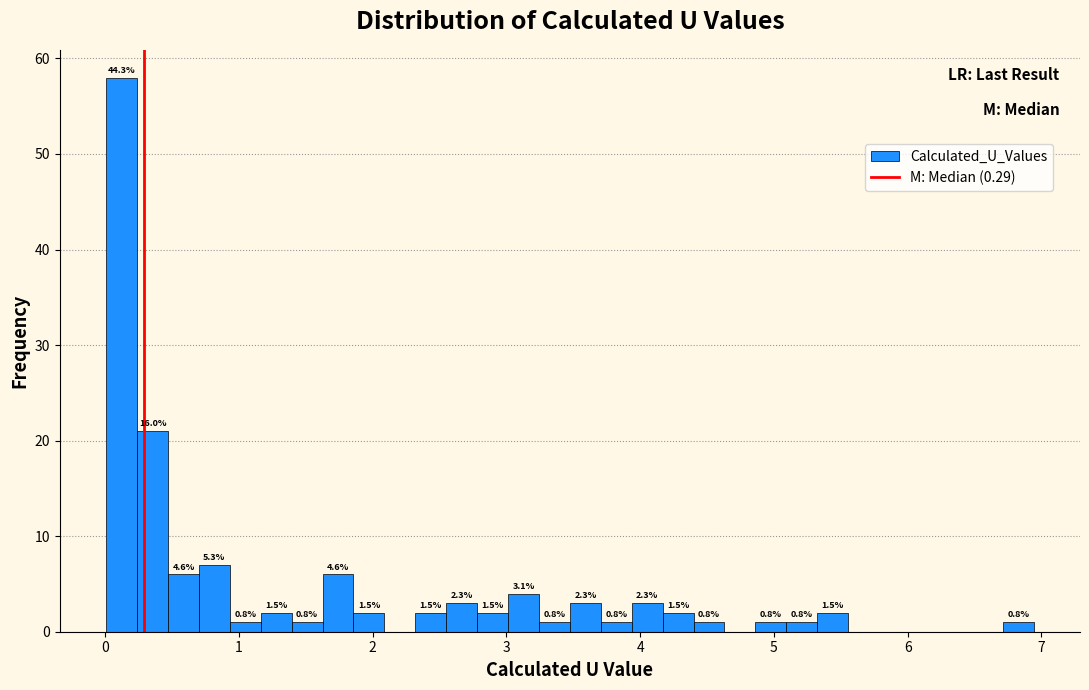

Around what value on the x-axis is the tallest bar? Give the approximate position of its centre, as read against the axis.

0.1